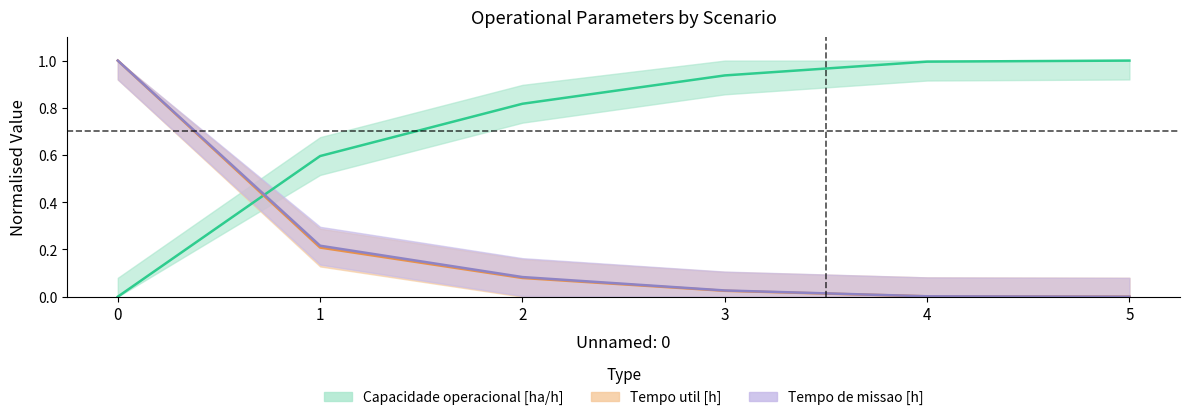

Which series ends up on top after the final intersection of Tempo de missao [h] and Capacidade operacional [ha/h]?

Capacidade operacional [ha/h]